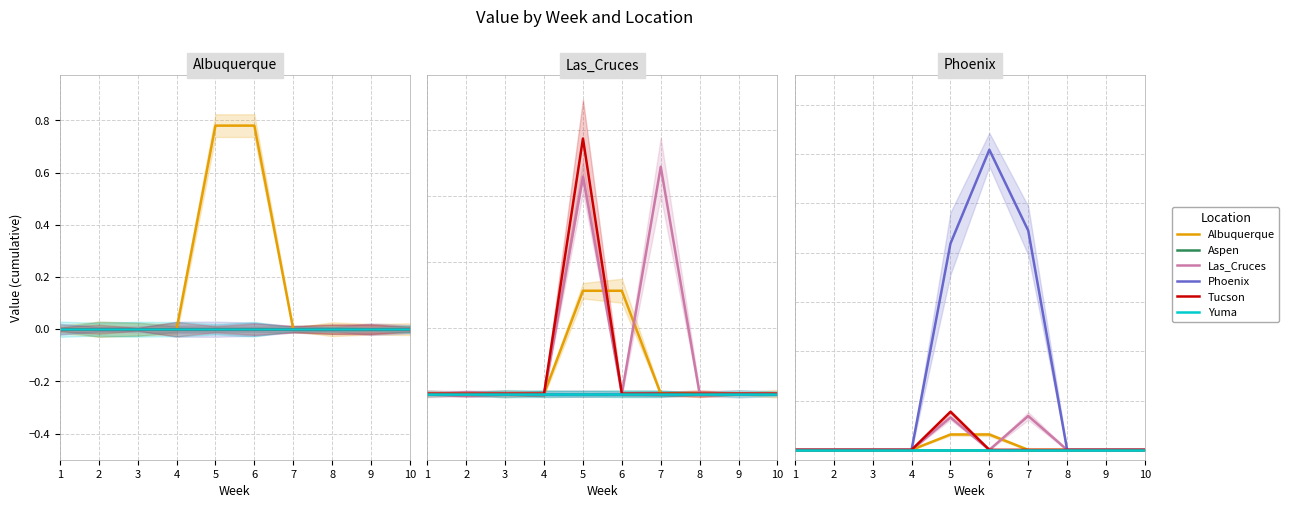

True or false: Aspen and Albuquerque cross at least once.

False